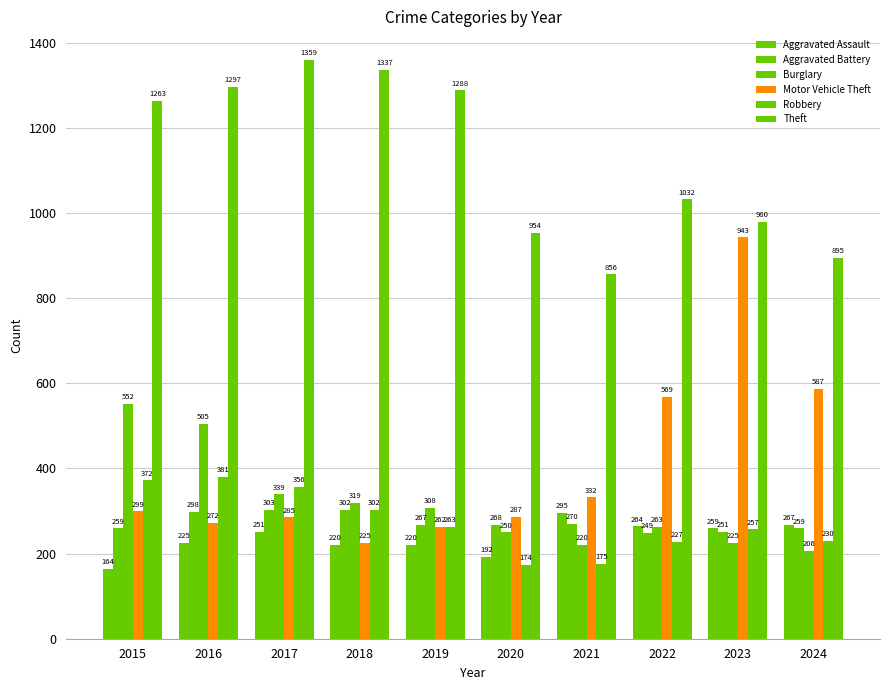

How many bars are there in total?

60